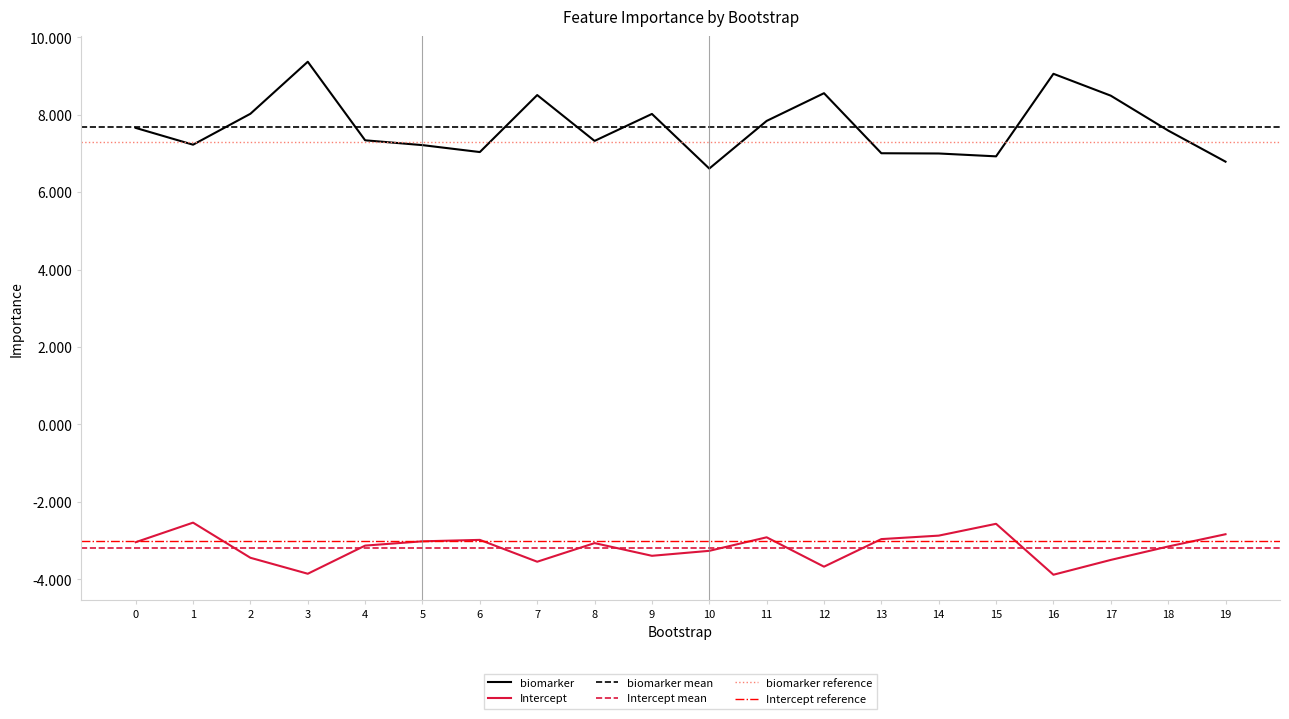

What is the sum of the Intercept values at 14 and 15?

-5.4